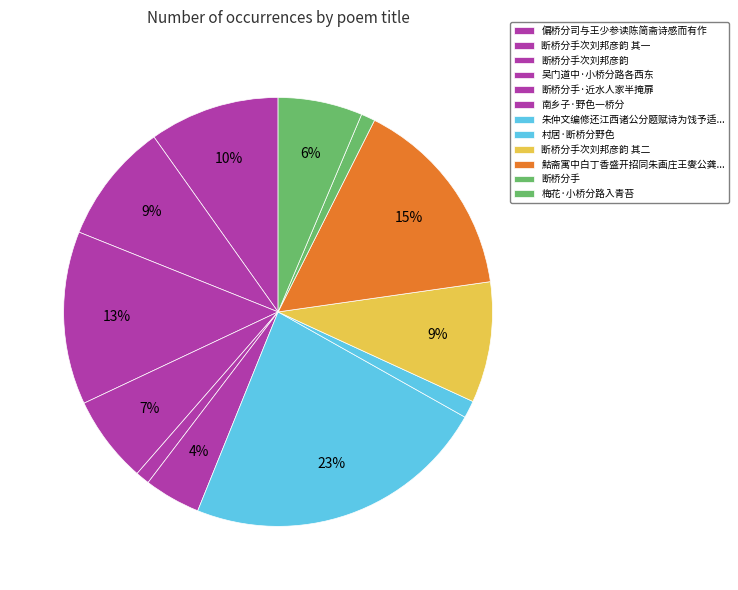

Count the number of slices in the pie.

12